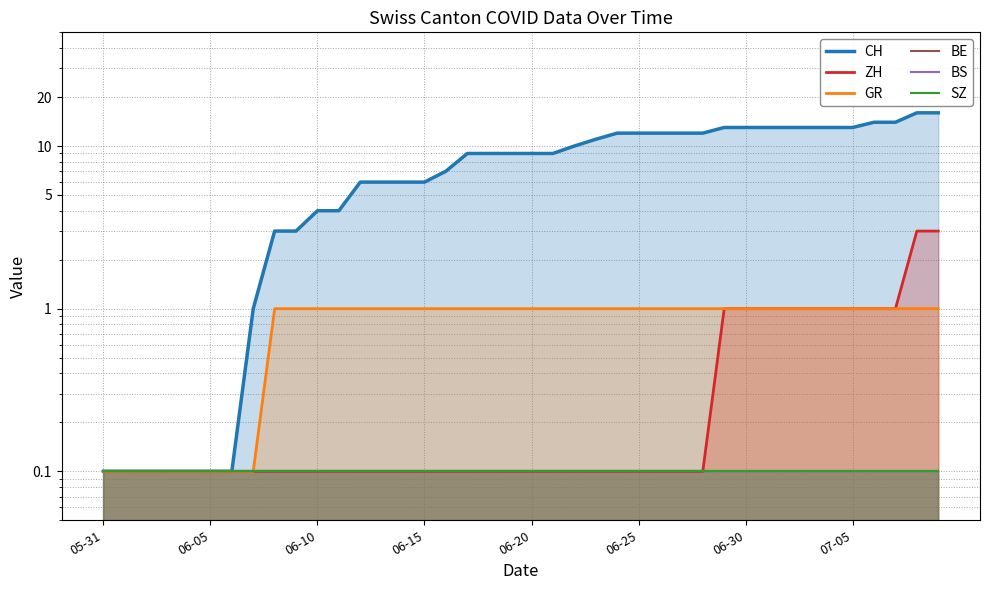

True or false: CH has a value of 9.0 at 19.

True